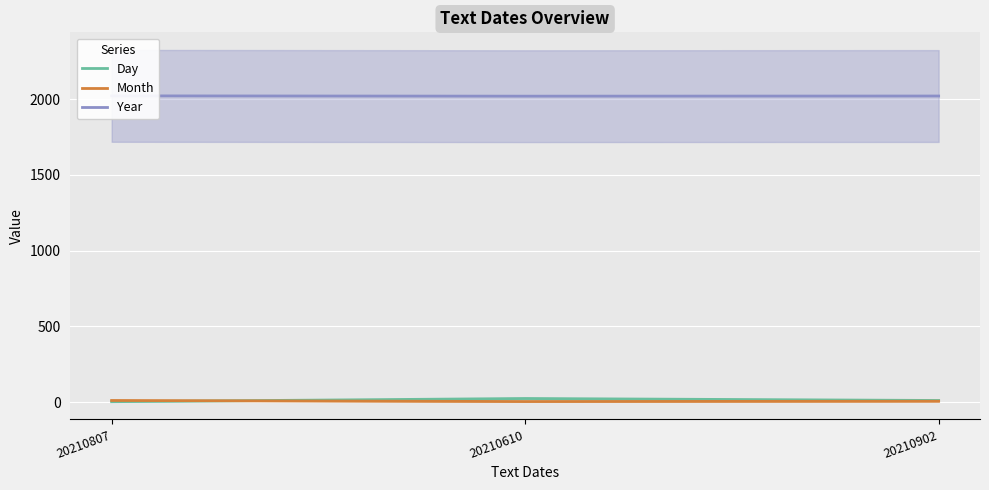

What is the spread (max minus min) of values at 20210807?

2018